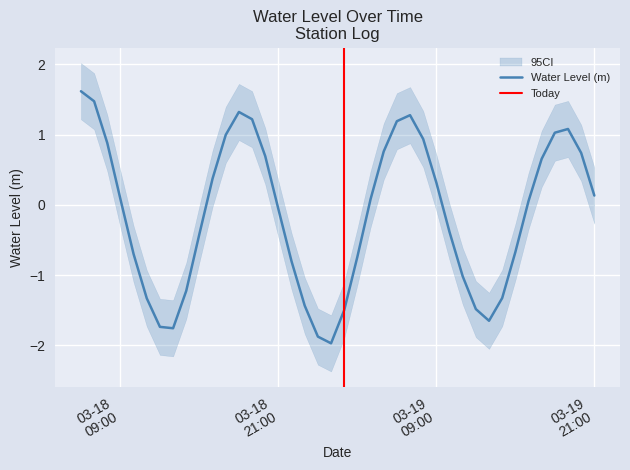

How many negative values are there?

19